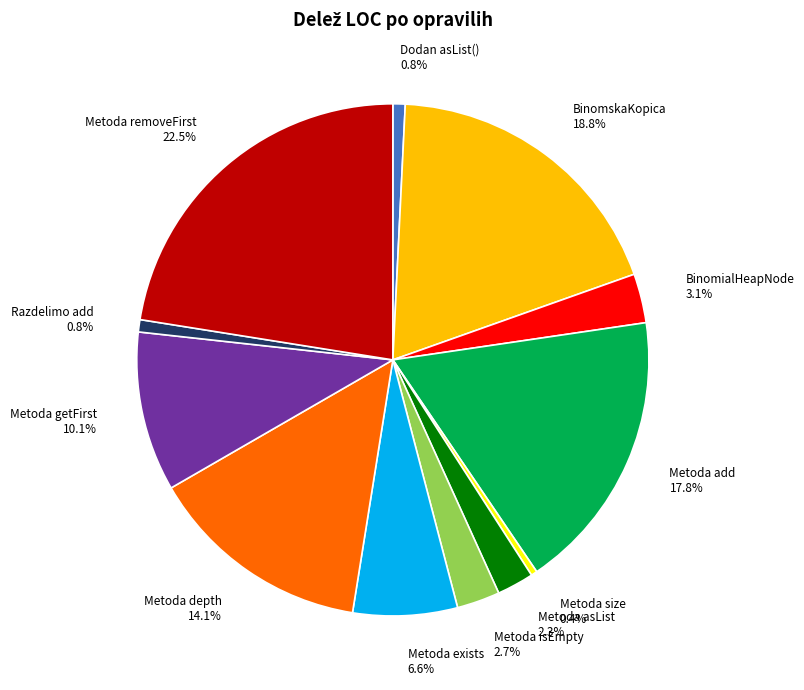

To the nearest percent, what portion does Metoda asList represent?

2%